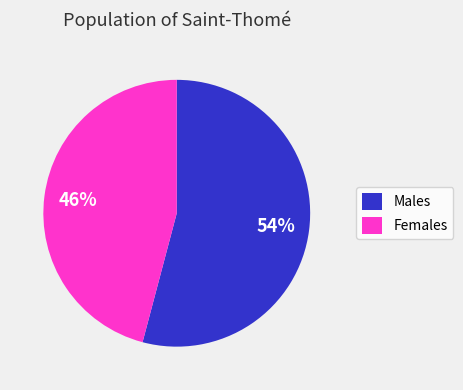

To the nearest percent, what is the difference between the largest and smallest slice percentages?

8%